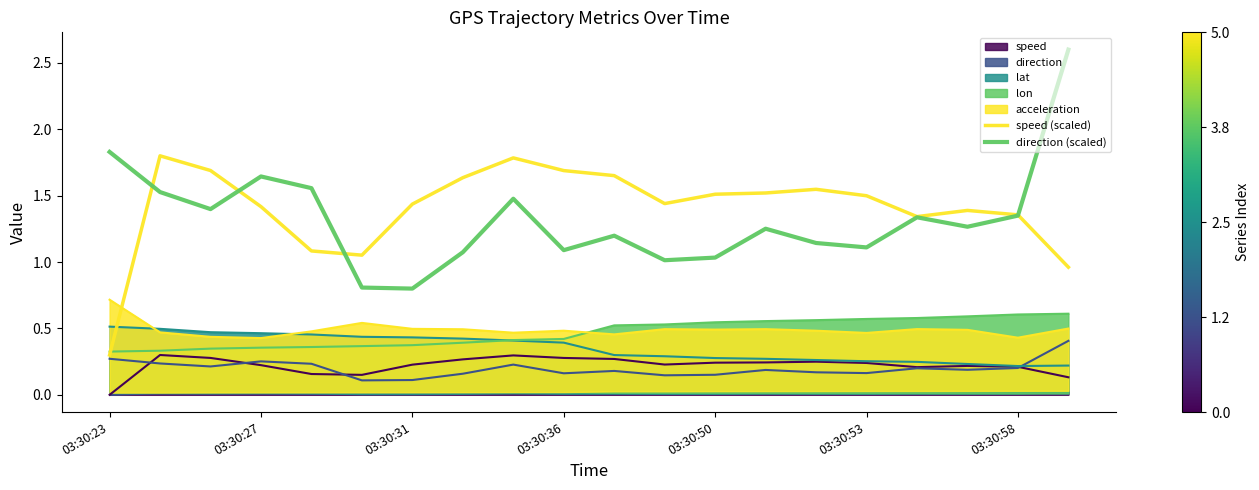

What is the smallest value displayed?

0.3